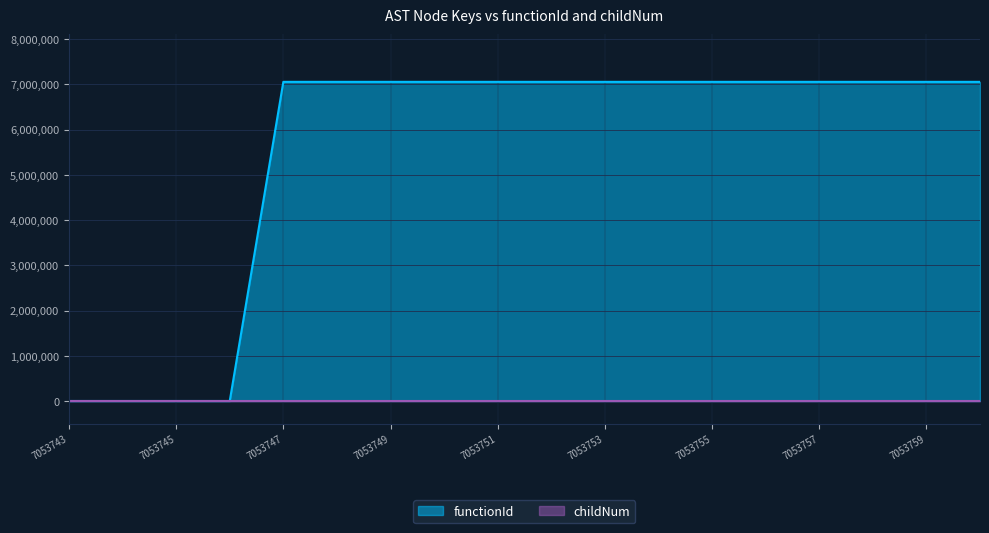

What is the maximum value shown in the chart?

7053744